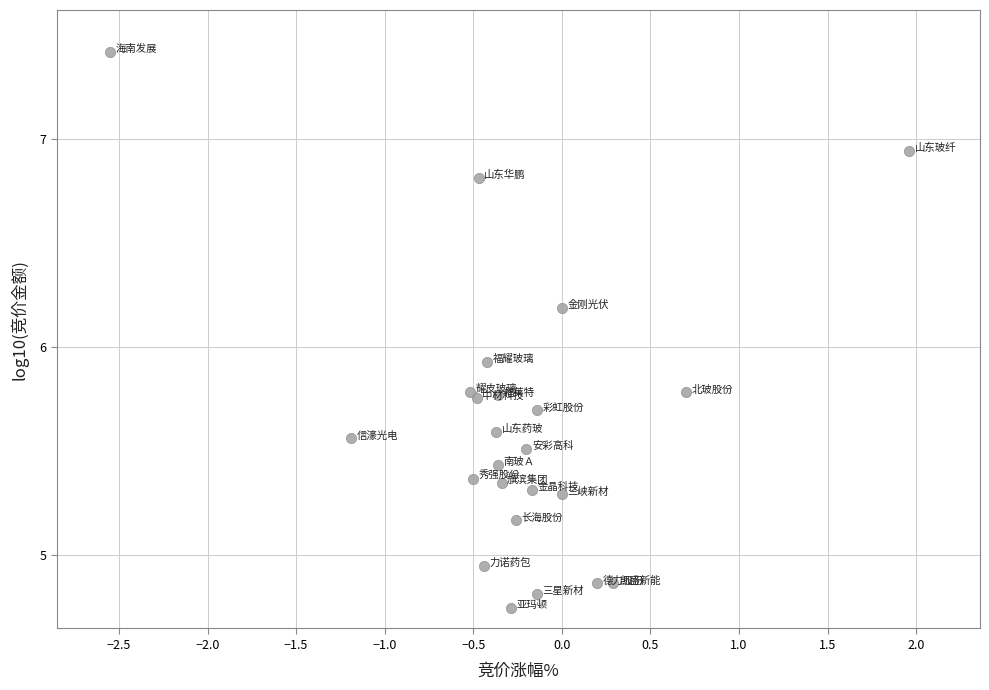

What is the range of Y values (max minus min)?

2.7